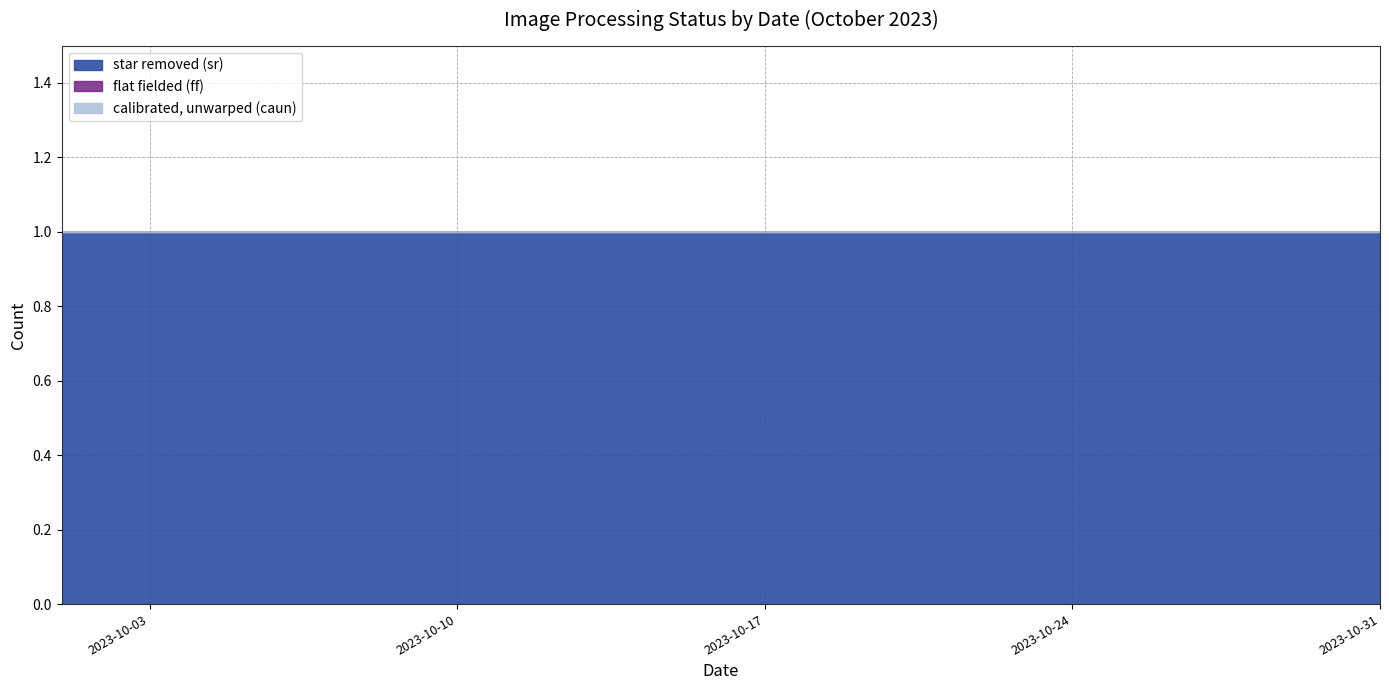

True or false: flat fielded (ff) and calibrated, unwarped (caun) intersect in this chart.

False